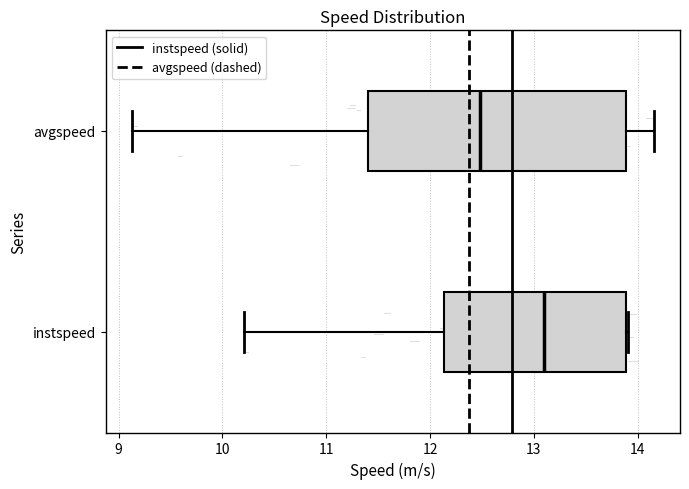

Reading bottom to top, transcribe this box plot: for each box, give where its median line is, the range the box spans, and where its two whiskers end, as read against the x-axis. The values are not printed on the chart, so give them approximately, as read against the axis.

instspeed: median 13.1, box 12.1 to 13.9, whiskers 10.2 to 13.9
avgspeed: median 12.5, box 11.4 to 13.9, whiskers 9.1 to 14.2